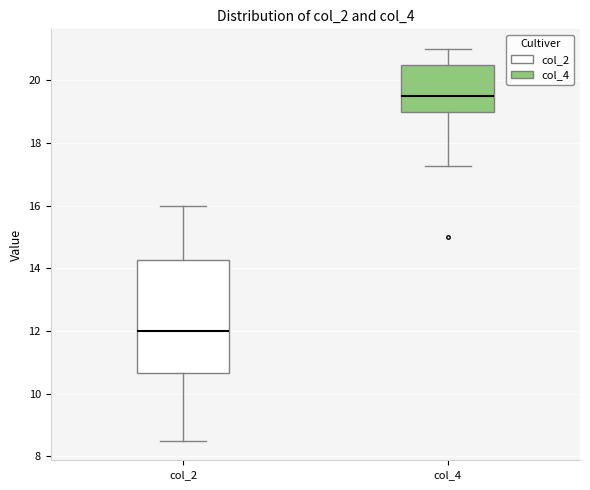

Reading left to right, transcribe this box plot: for each box, give where its median line is, the range the box spans, and where its two whiskers end, as read against the y-axis. The values are not printed on the chart, so give them approximately, as read against the axis.

col_2: median 12.0, box 10.6 to 14.2, whiskers 8.6 to 16.0
col_4: median 19.6, box 19.0 to 20.6, whiskers 17.2 to 21.0